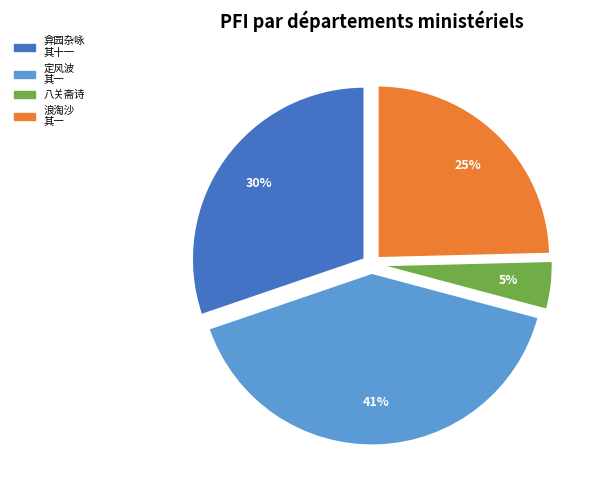

Is there any slice that represents more than half of the pie?

No